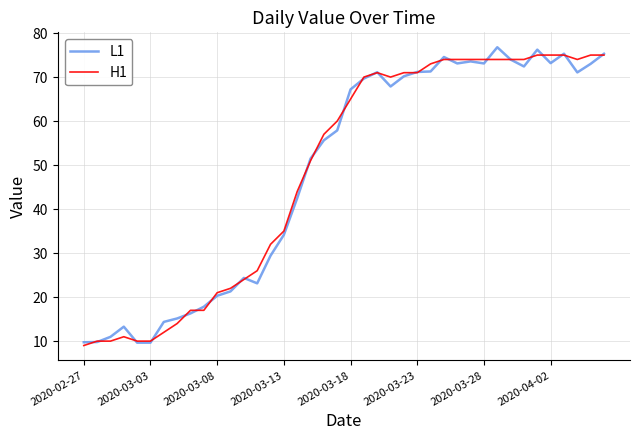

What is the difference between the maximum and minimum values in the L1 series?

67.1